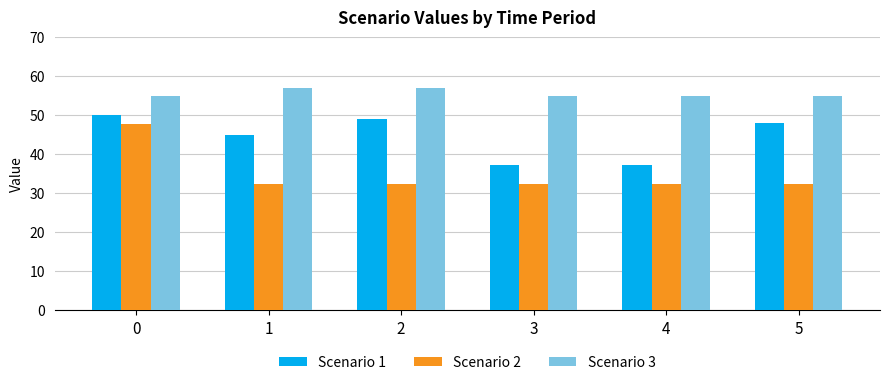

Reading left to right, extract all data points from this chart.

Scenario 1: 0=50.0	1=45.0	2=49.0	3=37.3	4=37.3	5=48.0
Scenario 2: 0=47.7	1=32.4	2=32.4	3=32.4	4=32.4	5=32.4
Scenario 3: 0=55.0	1=57.0	2=57.0	3=55.0	4=55.0	5=55.0